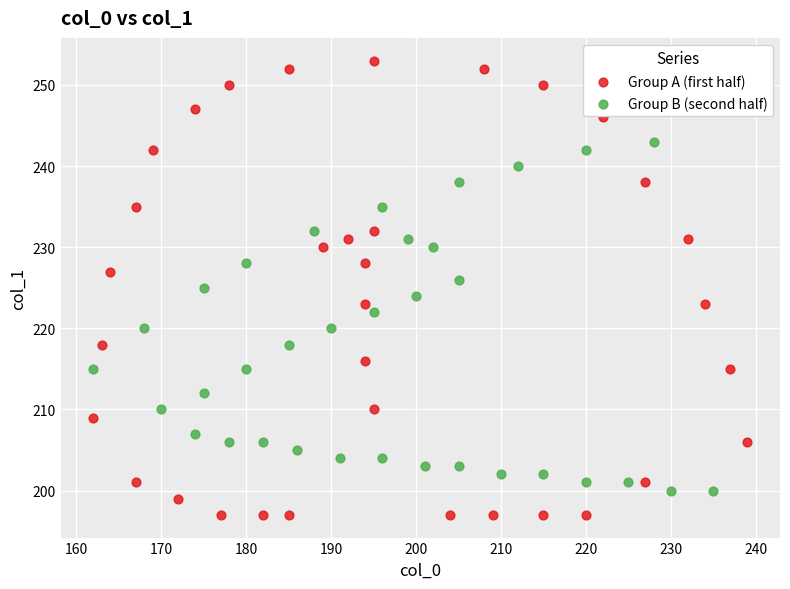

Which series has the largest Y range (max minus min)?

Group A (first half)